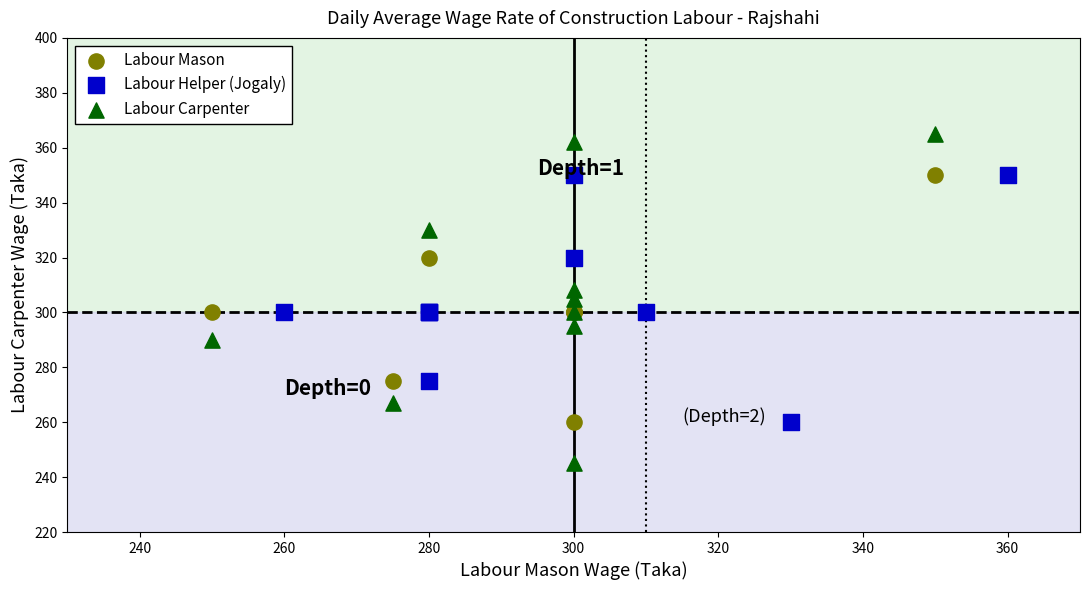

Which series contains the highest Y value?

Labour Carpenter